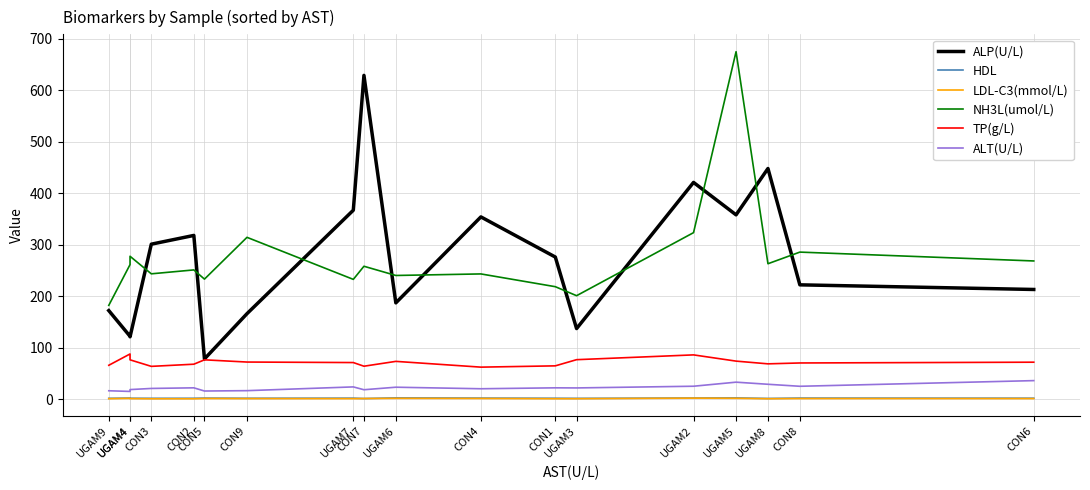

At which label does ALP(U/L) first exceed 276?

CON3